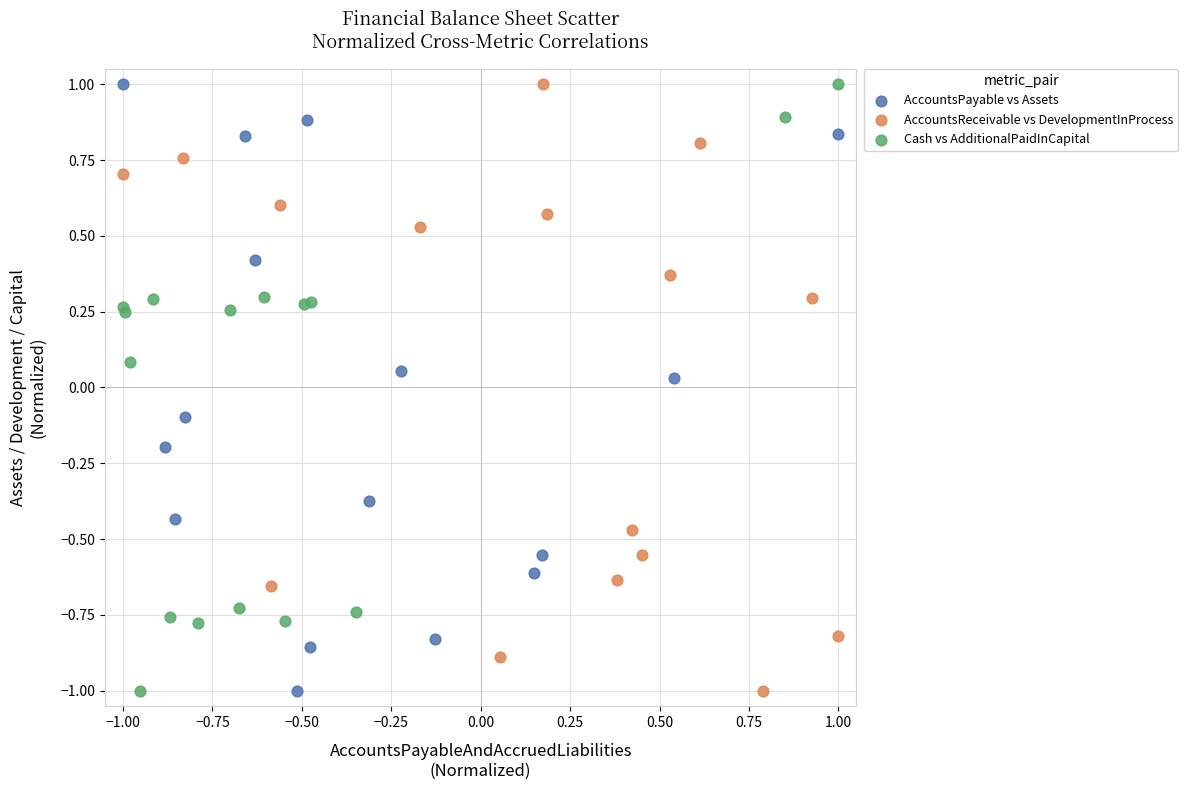

What are all the series names shown in the legend?

AccountsPayable vs Assets, AccountsReceivable vs DevelopmentInProcess, Cash vs AdditionalPaidInCapital